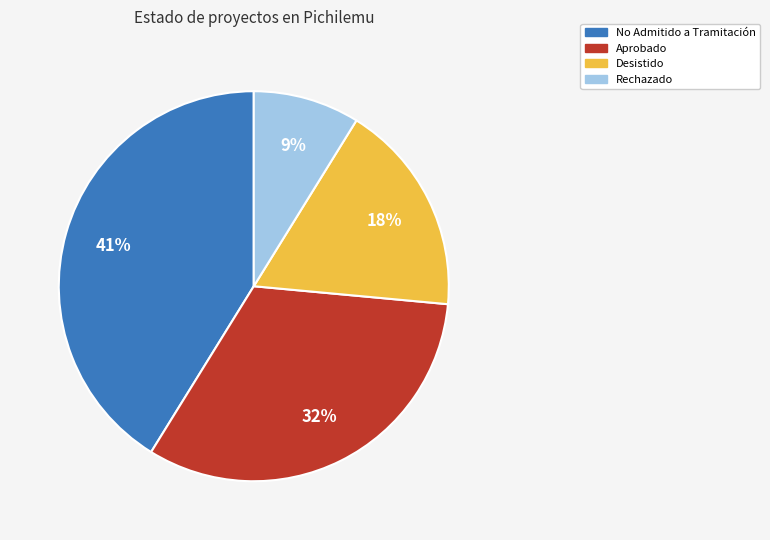

Which category has the biggest portion of the pie?

No Admitido a Tramitación